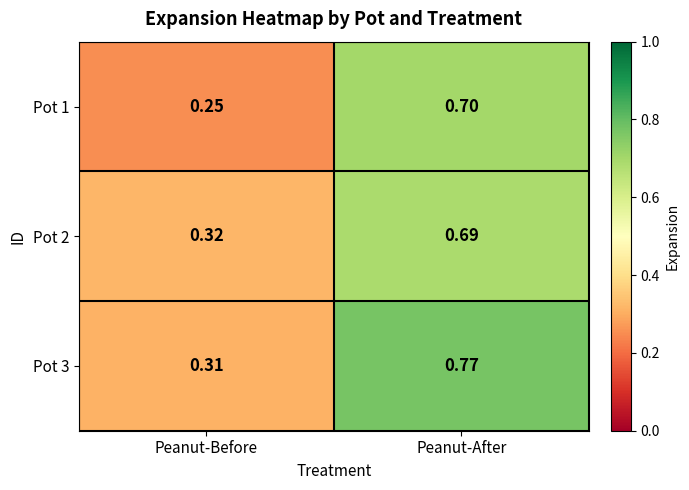

At which category does the chart reach its peak across all series?

Peanut-After